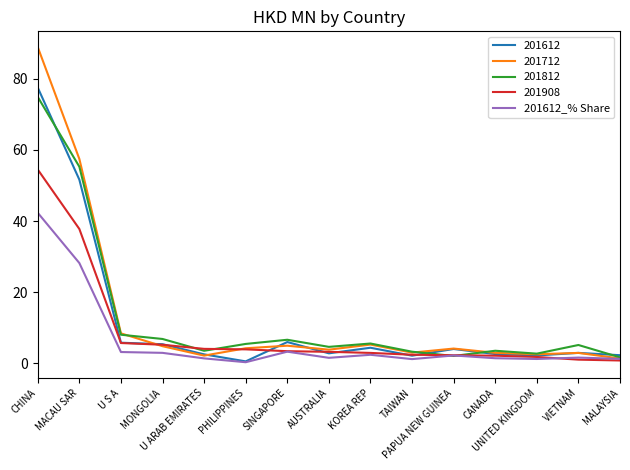

What is the maximum value shown in the chart?

88.9